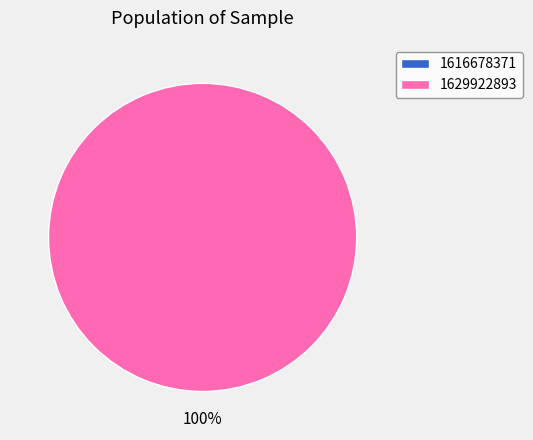

Between 1616678371 and 1629922893, which is larger?

1629922893